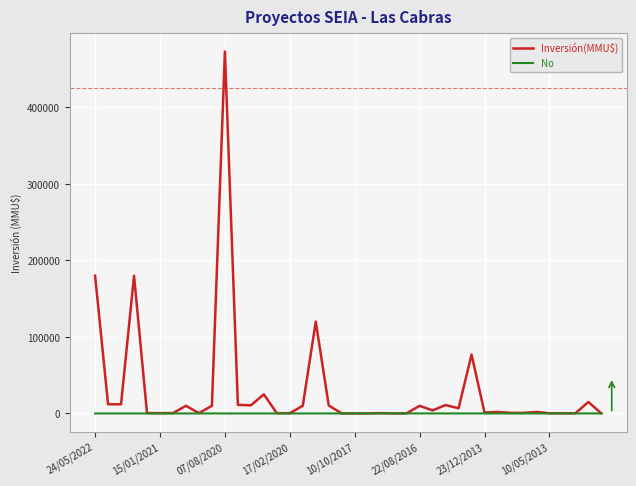

How many categories are shown in the chart?

40